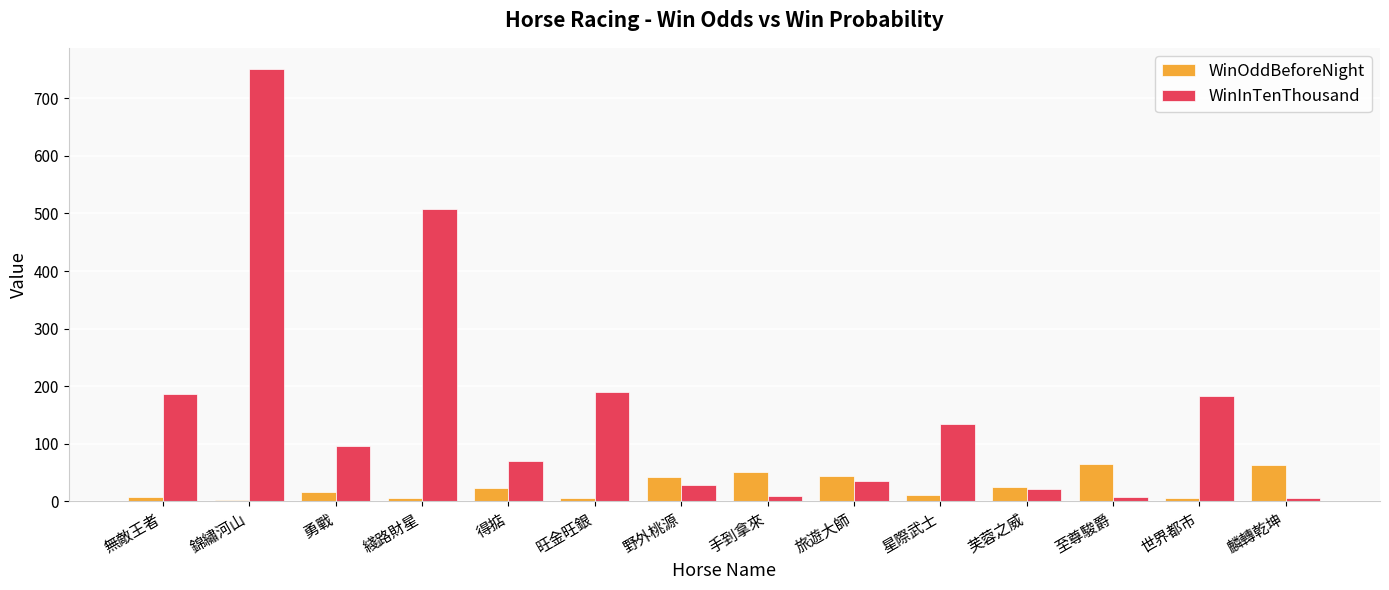

How many data points in WinOddBeforeNight are less than 24?

7